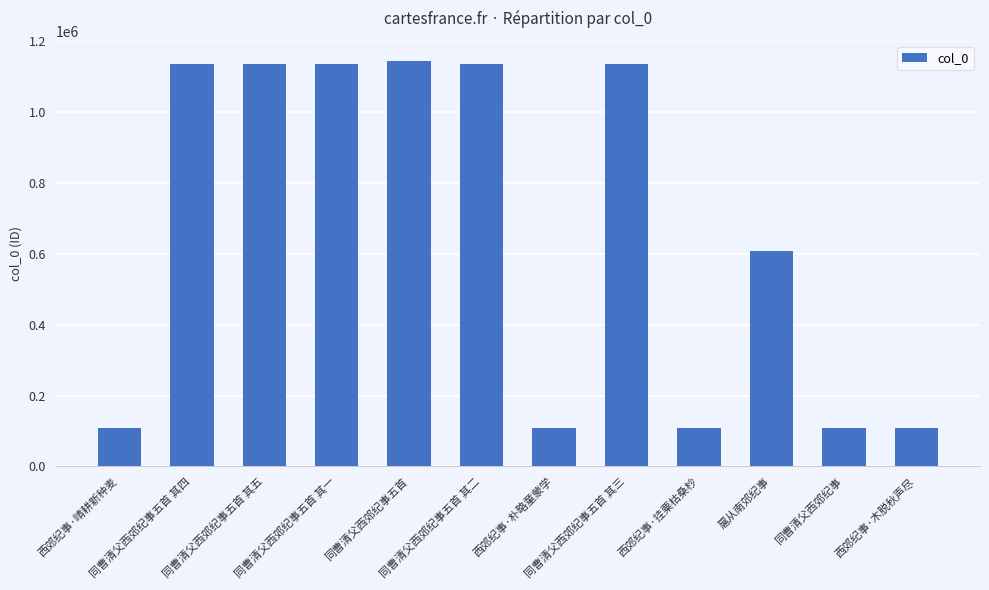

Count the number of categories in the chart.

12